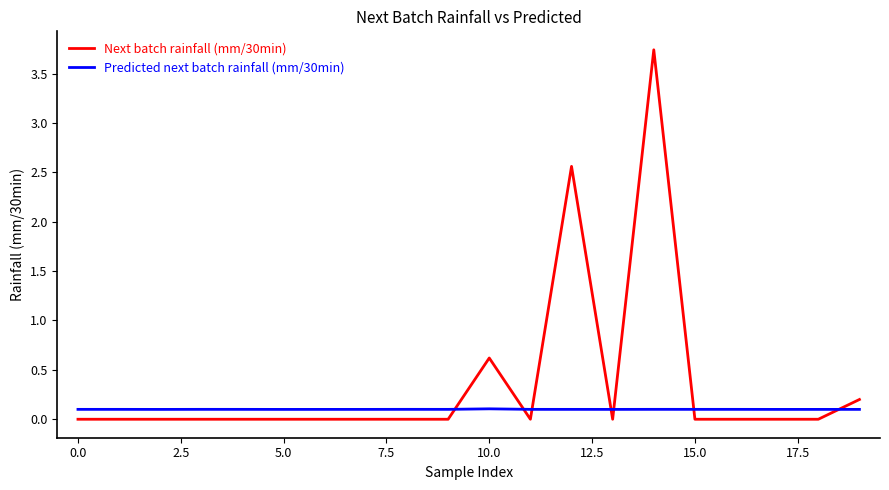

Reading right to left, list all the values displayed in this chart.

Next batch rainfall (mm/30min): 0.2	0.0	0.0	0.0	0.0	3.7	0.0	2.6	0.0	0.6	0.0	0.0	0.0	0.0	0.0	0.0	0.0	0.0	0.0	0.0
Predicted next batch rainfall (mm/30min): 0.1	0.1	0.1	0.1	0.1	0.1	0.1	0.1	0.1	0.1	0.1	0.1	0.1	0.1	0.1	0.1	0.1	0.1	0.1	0.1